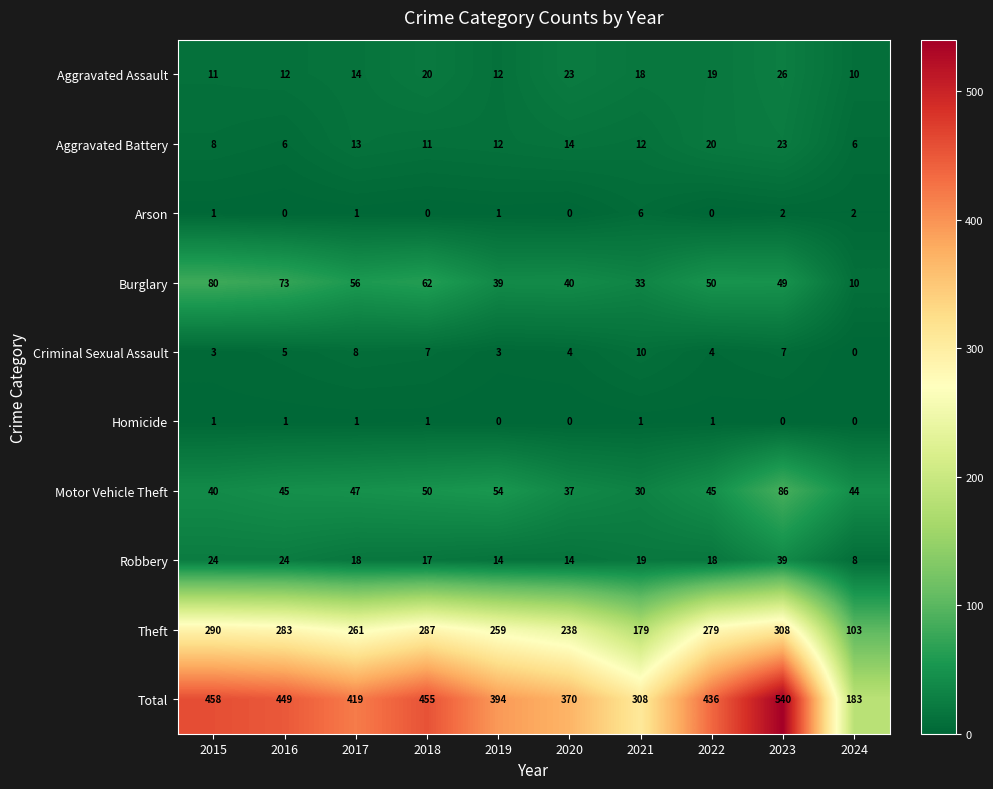

How many distinct data groups are displayed?

10